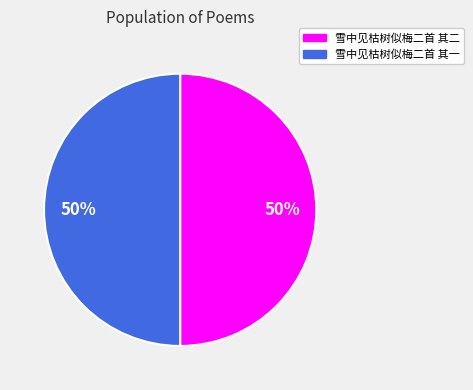

Is the sum of 雪中见枯树似梅二首 其一 and 雪中见枯树似梅二首 其二 greater than half?

Yes